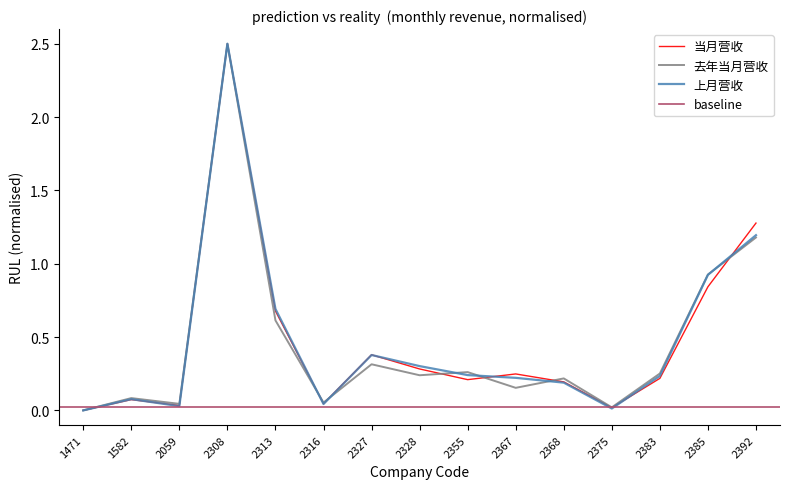

Rank the series by their maximum value, from highest to lowest.

当月营收, 上月营收, 去年当月营收